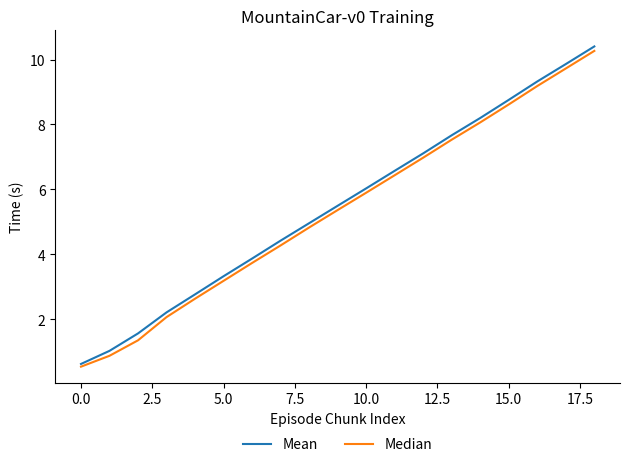

How many lines are shown in the chart?

2